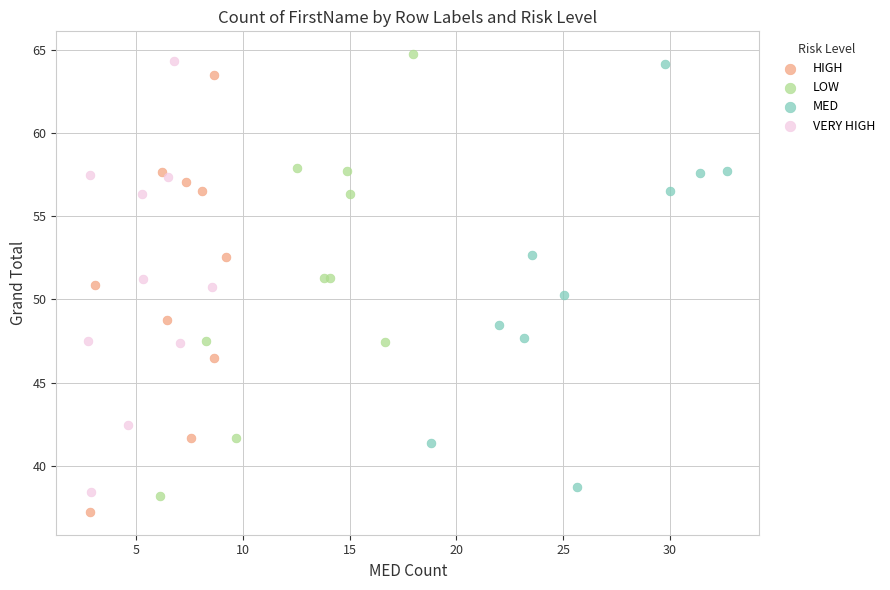

Which series has the widest spread of Y values?

LOW